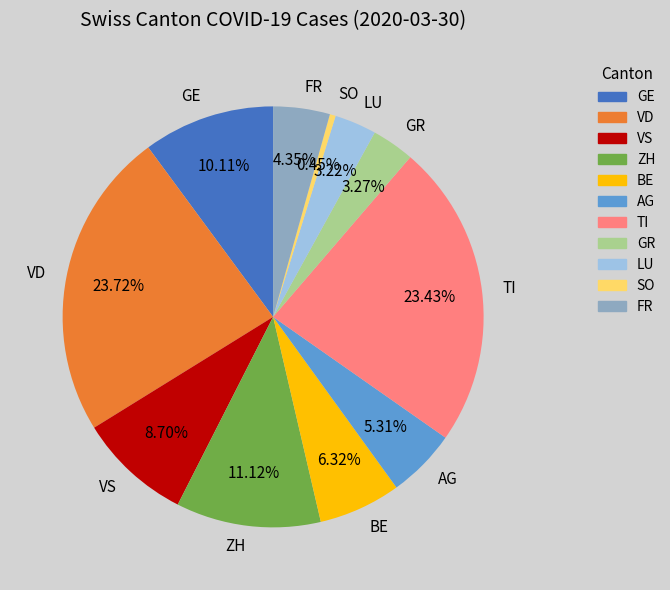

To the nearest percent, what portion does FR represent?

4%